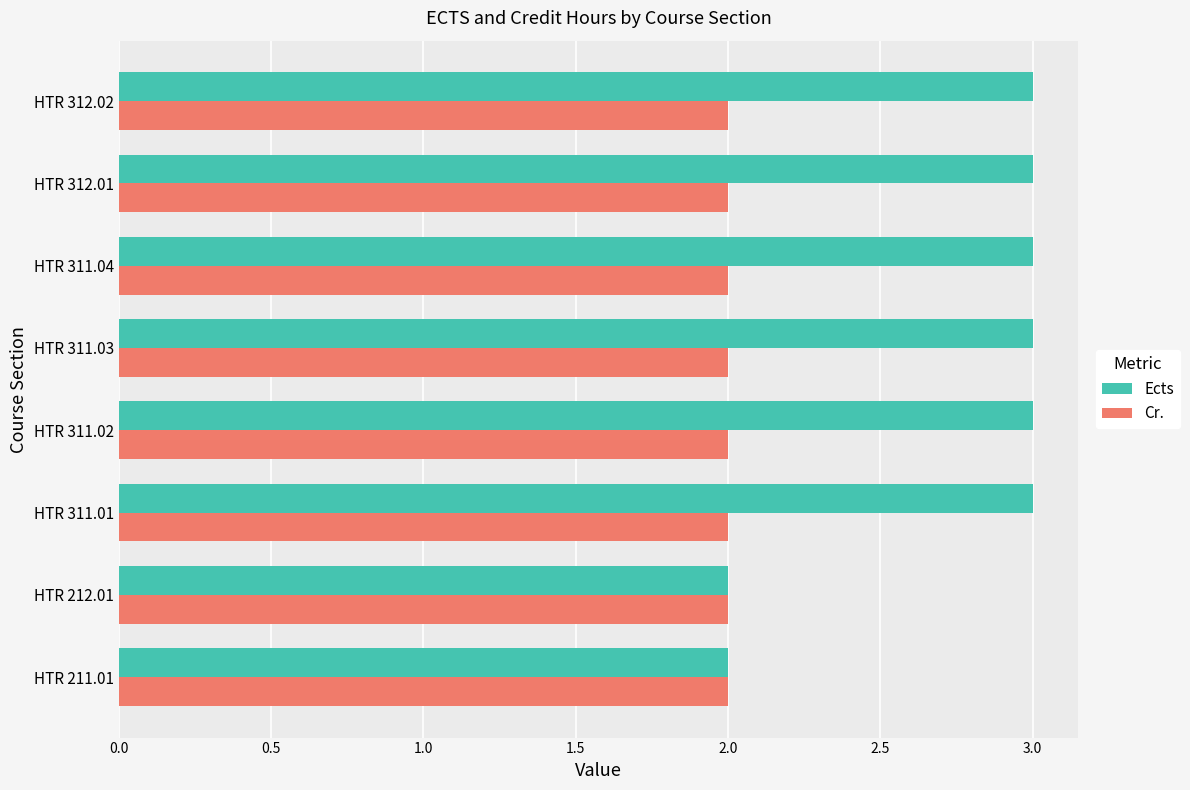

Count the number of data series in this chart.

2